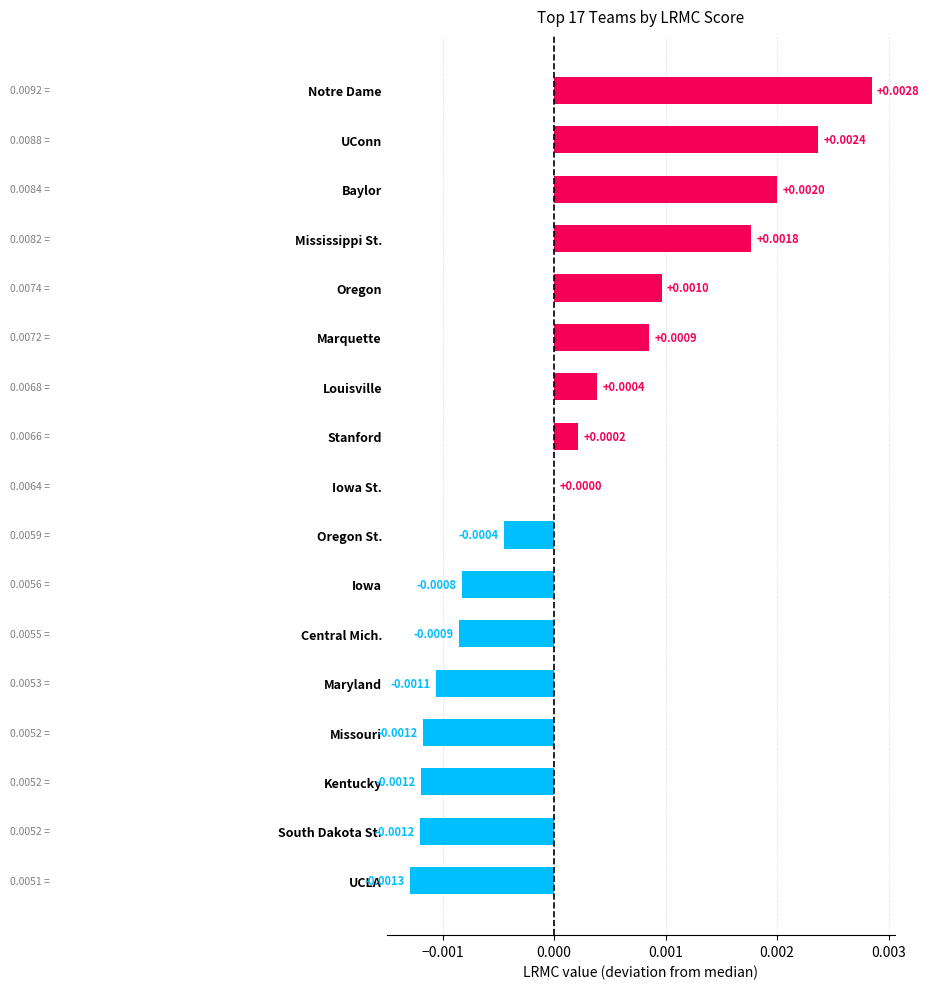

Which category has the highest value across all series?

Notre Dame